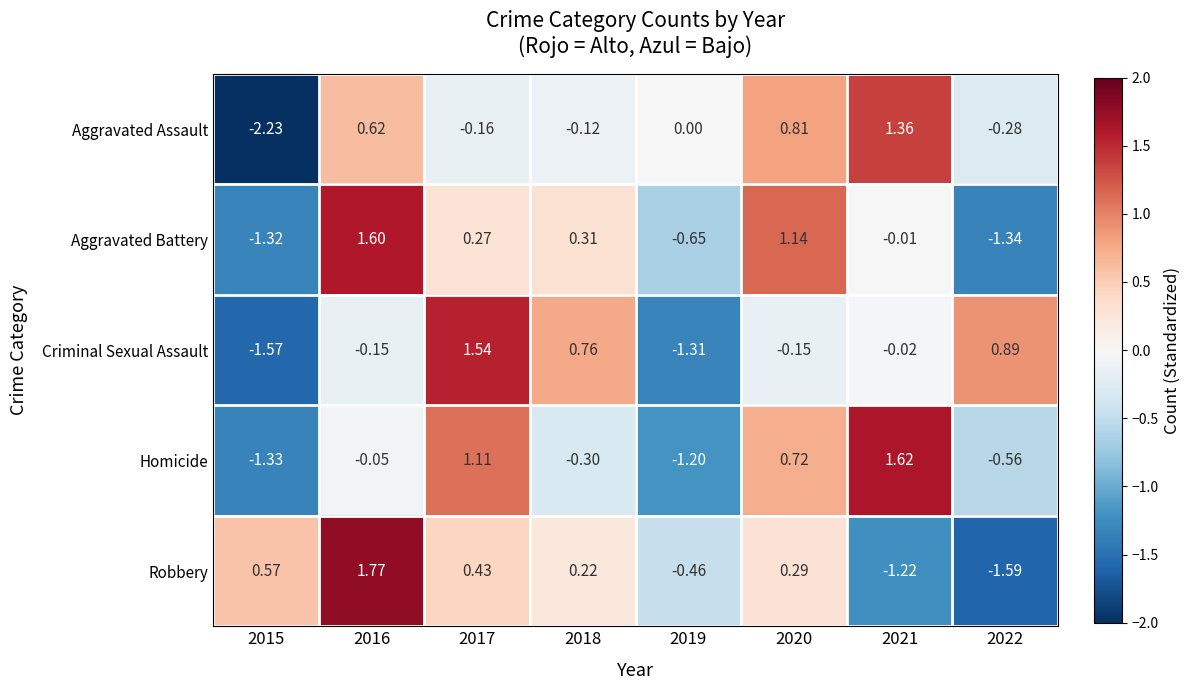

How many data points in Homicide are less than 0?

5